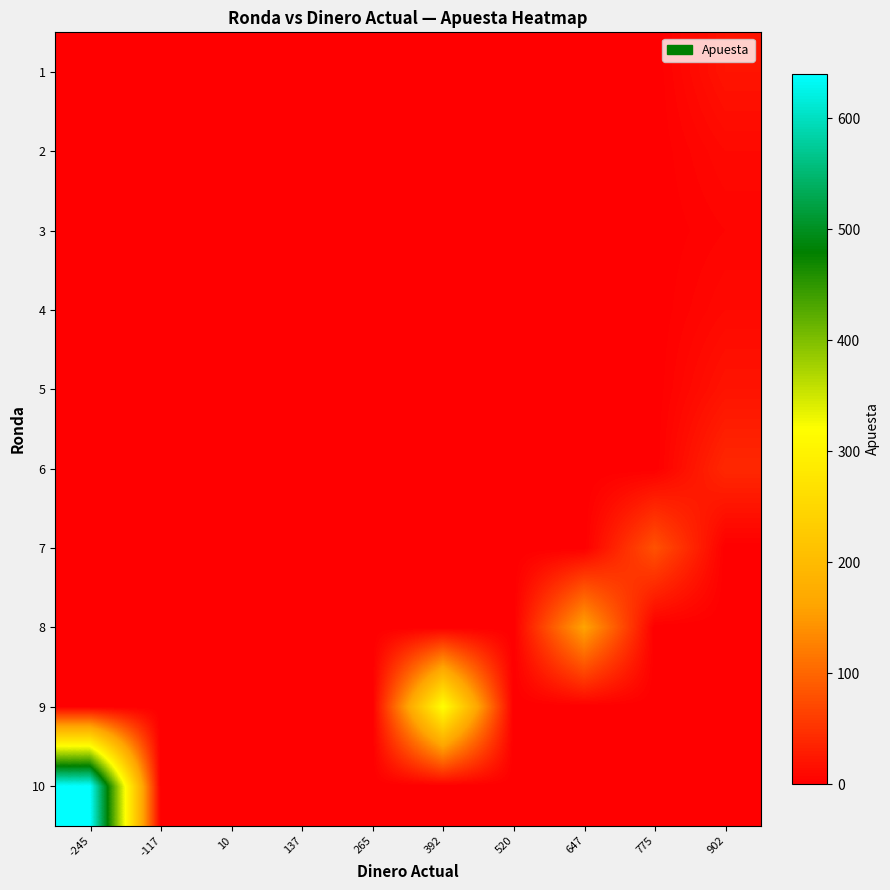

Between 775 and 647, which is larger?

775